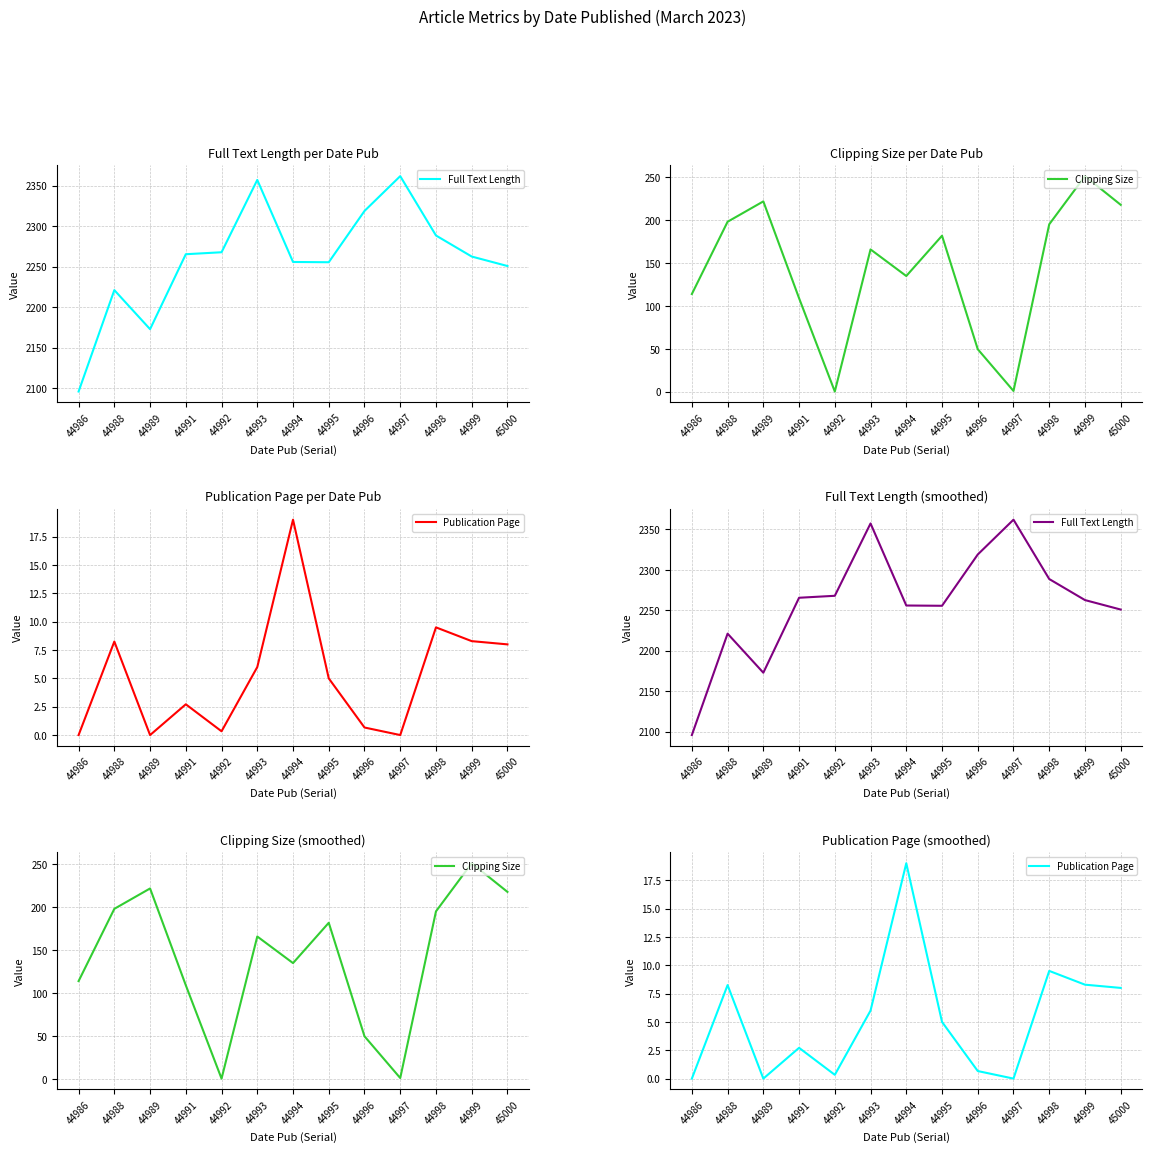

Rank the series by their maximum value, from lowest to highest.

Publication Page, Clipping Size, Full Text Length